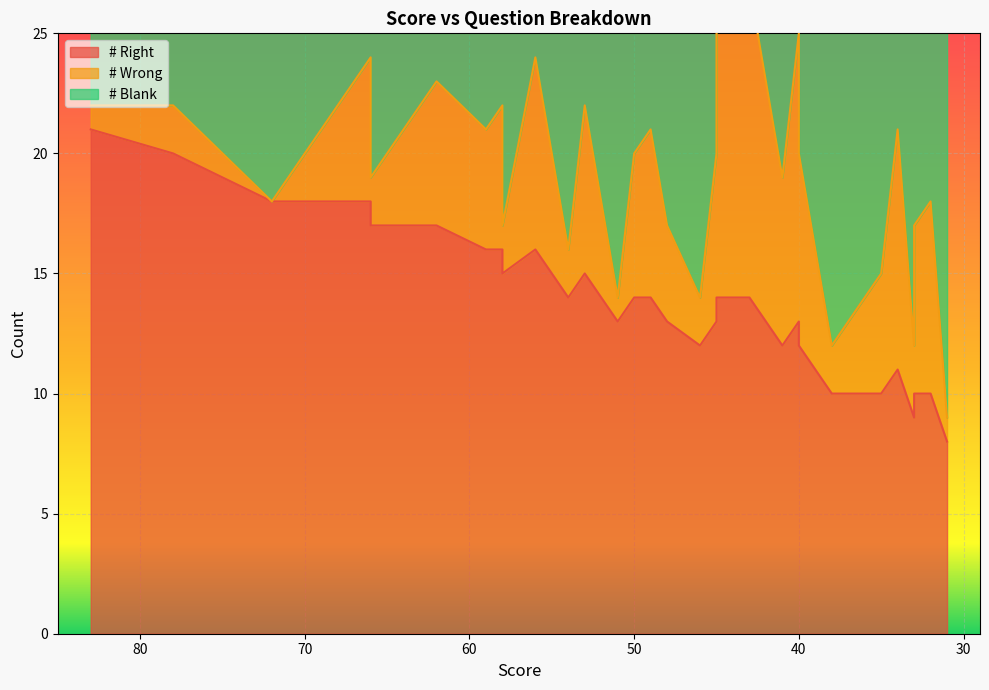

Rank the categories by # Right value from lowest to highest.

31, 33, 38, 35, 35, 33, 32, 32, 34, 46, 41, 40, 51, 48, 48, 45, 40, 54, 50, 49, 45, 43, 58, 53, 59, 58, 56, 66, 65, 65, 63, 62, 62, 62, 72, 69, 68, 66, 78, 83